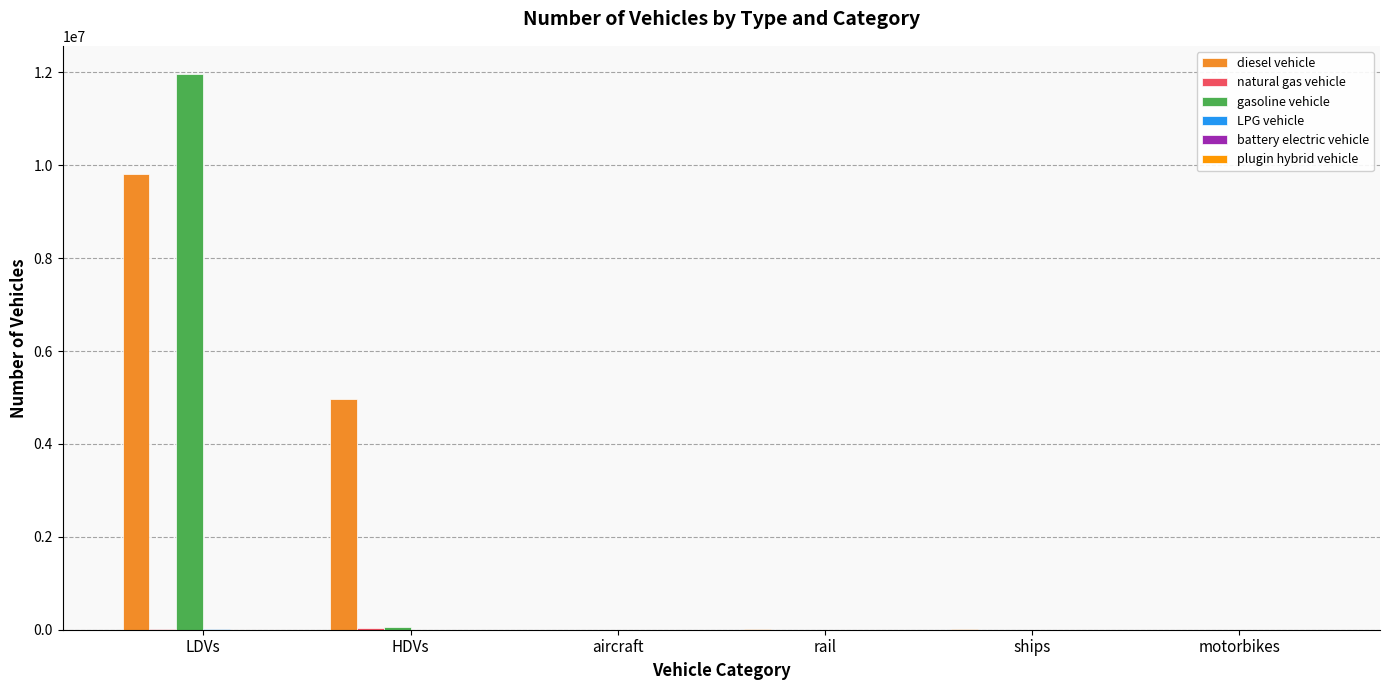

Is it true that diesel vehicle equals 5153141.7 at motorbikes?

False